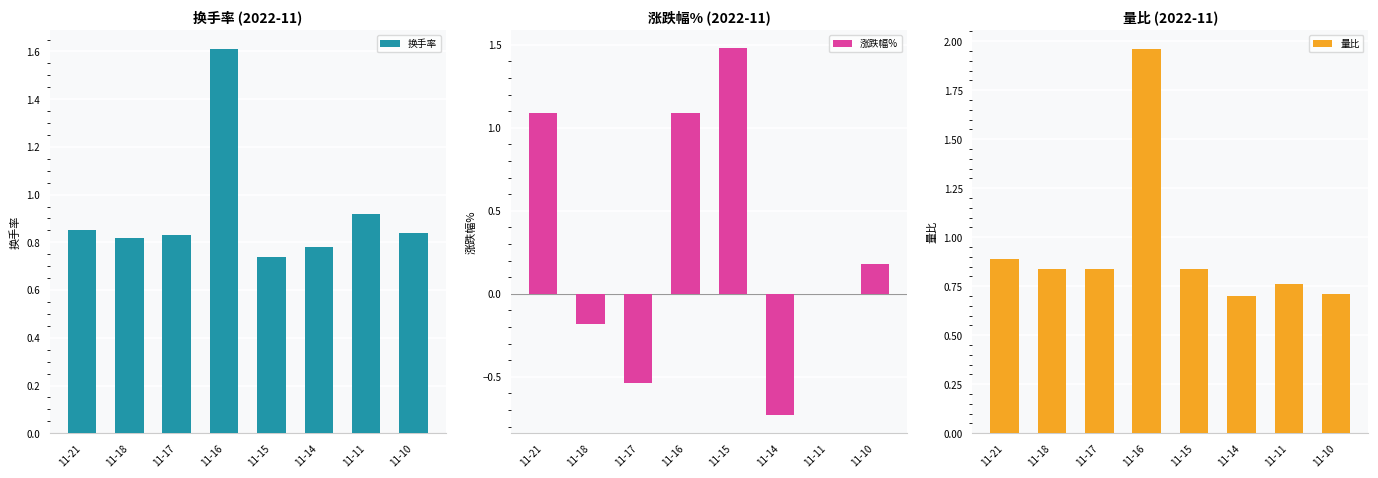

Reading right to left, transcribe all the data shown in this chart.

换手率: 11-10=0.8	11-11=0.9	11-14=0.8	11-15=0.7	11-16=1.6	11-17=0.8	11-18=0.8	11-21=0.8
涨跌幅%: 11-10=0.2	11-11=0.0	11-14=-0.7	11-15=1.5	11-16=1.1	11-17=-0.5	11-18=-0.2	11-21=1.1
量比: 11-10=0.7	11-11=0.8	11-14=0.7	11-15=0.8	11-16=2.0	11-17=0.8	11-18=0.8	11-21=0.9